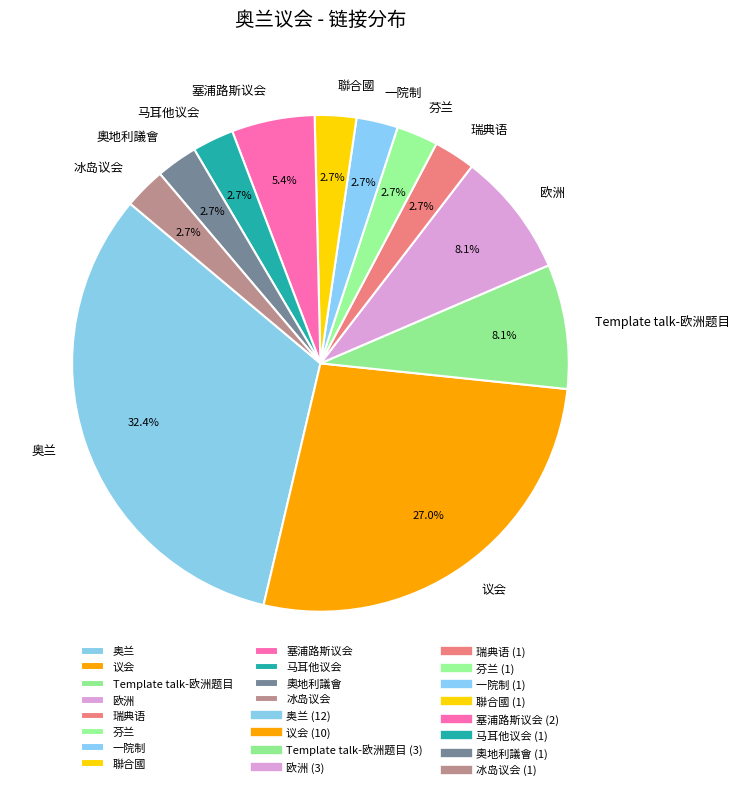

Is it true that 奧地利議會 is 11% of the pie?

False